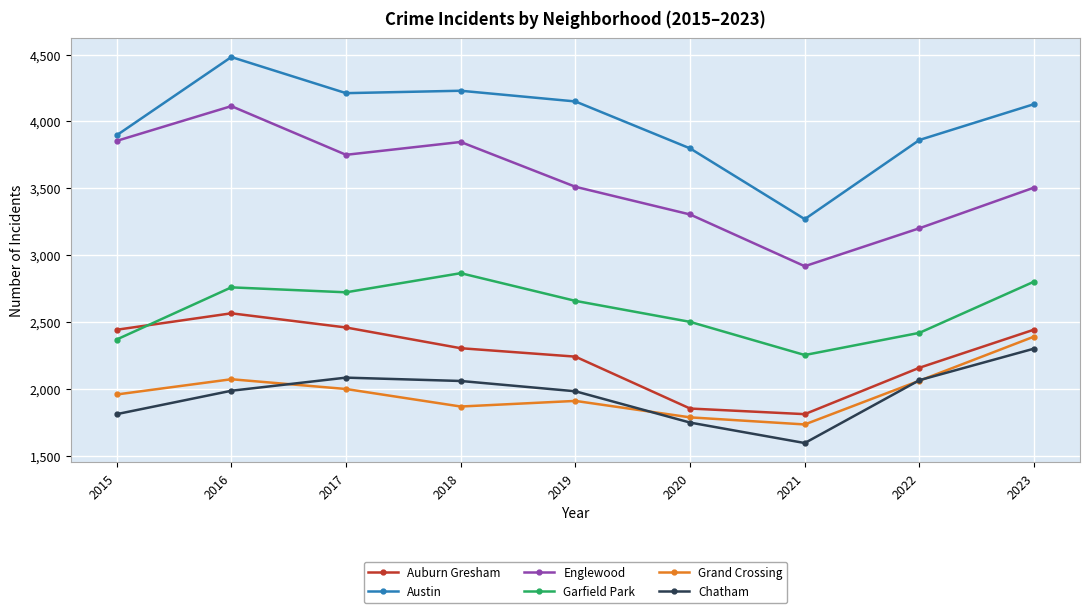

Which category has the highest value across all series?

2016